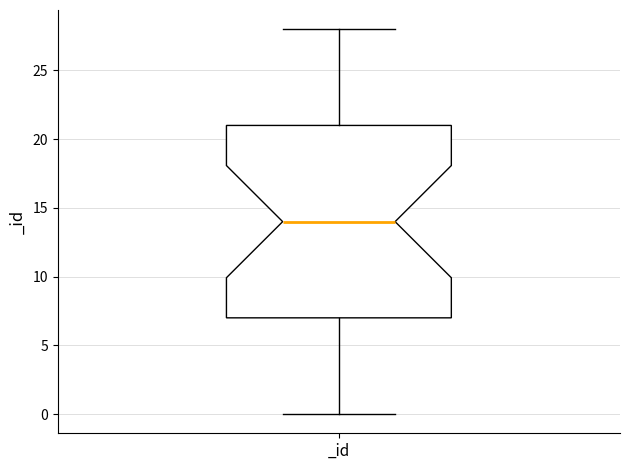

Read this box plot against the y-axis: the position of the median line, the range covered by the box, and the ends of both whiskers. The values are not printed on the chart, so give them approximately, as read against the axis.

median 14, box 7 to 21, whiskers 0 to 28